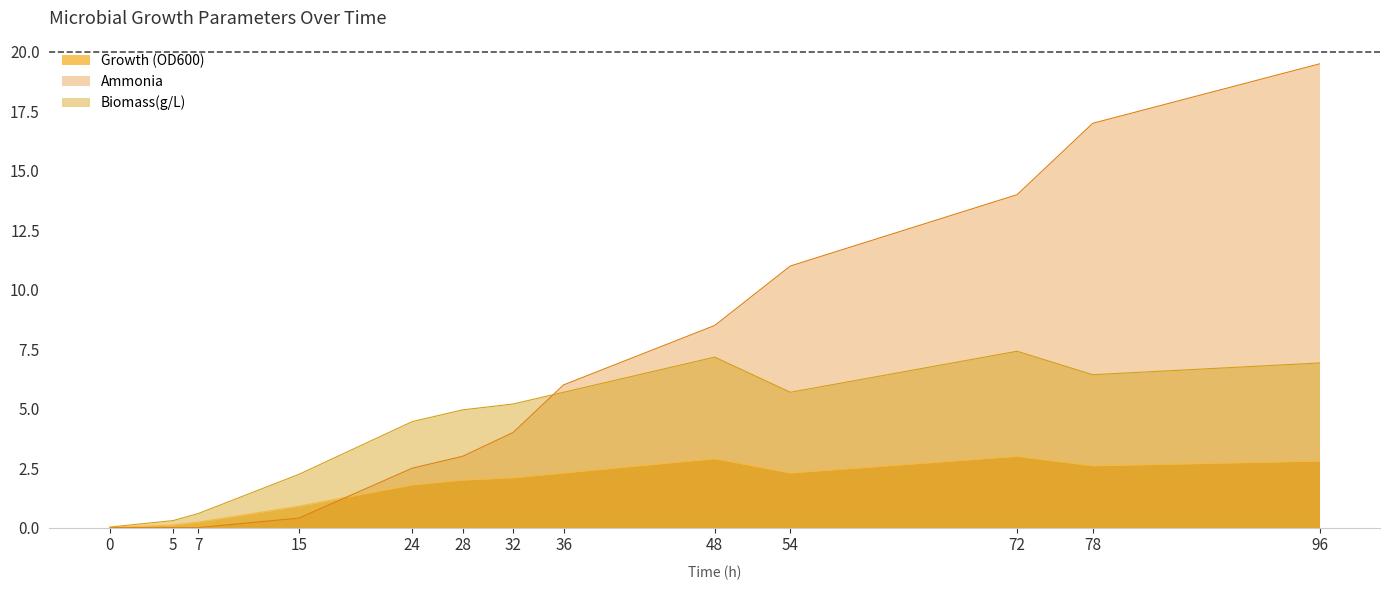

How many interior local peaks does the Growth (OD600) series have?

2